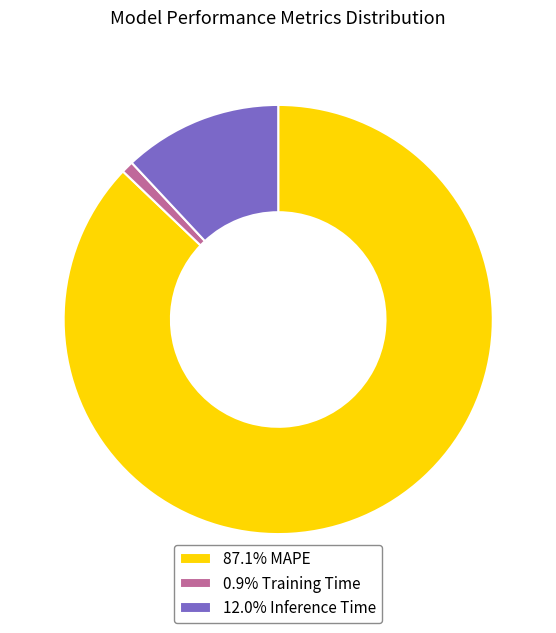

How many segments does this pie chart have?

3